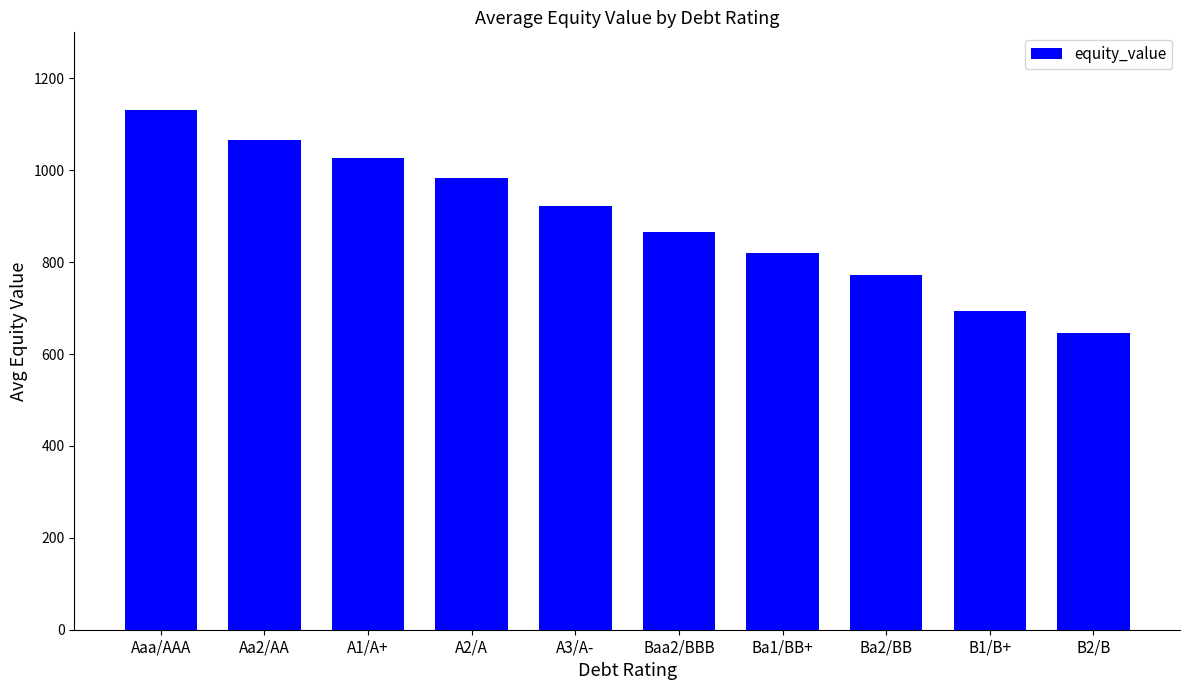

What is the change in value from Baa2/BBB to Ba2/BB?

-93.6